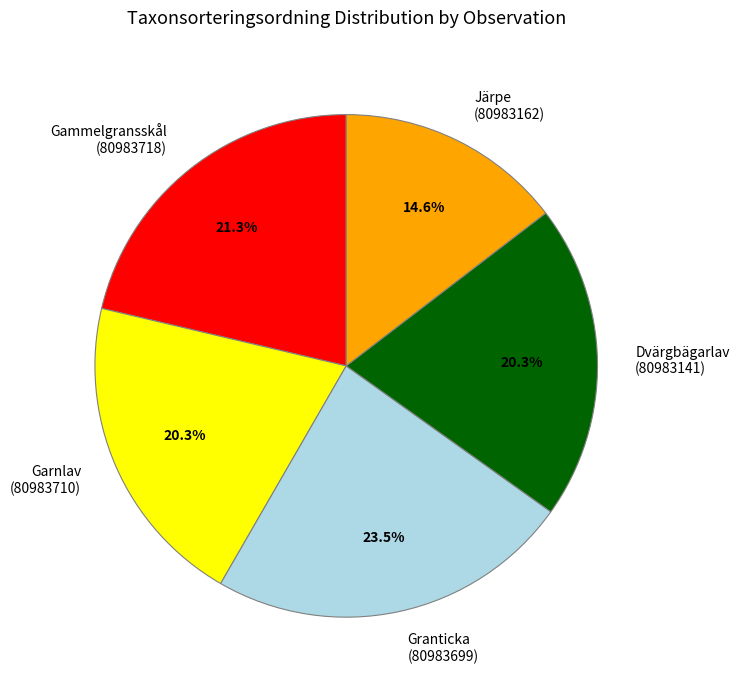

Which category has the biggest portion of the pie?

Granticka (80983699)